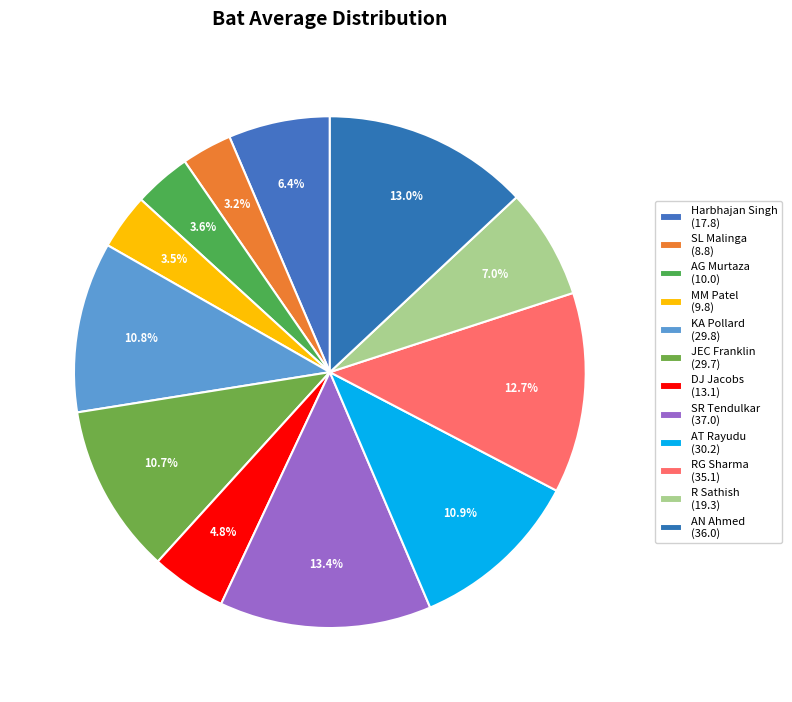

To the nearest percent, what is the difference between the largest and smallest slice percentages?

10%